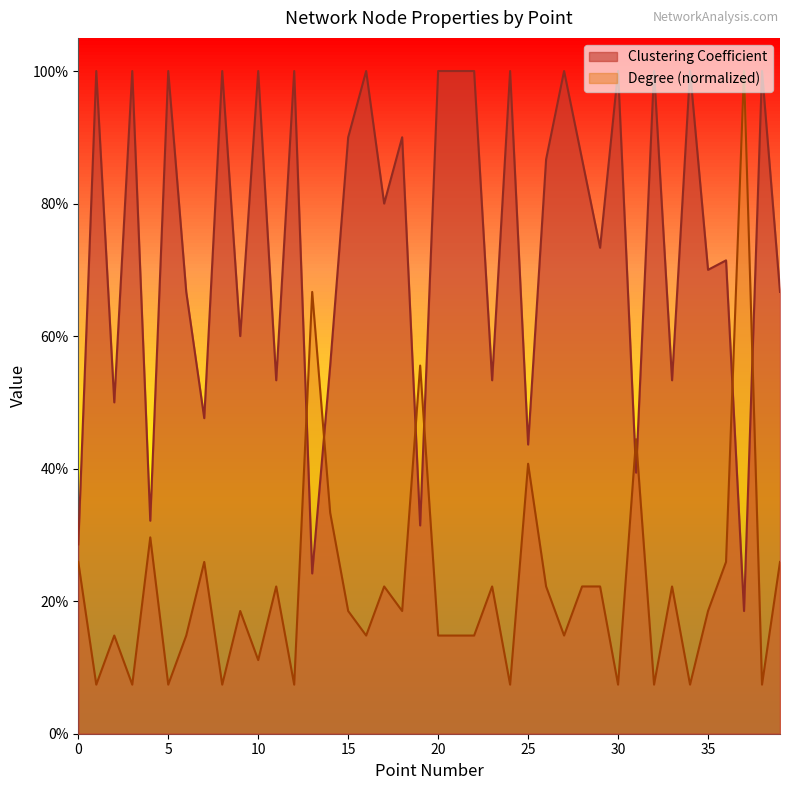

Reading right to left, what are all the values shown in this chart?

Clustering Coefficient: 0.7	1.0	0.2	0.7	0.7	1.0	0.5	1.0	0.4	1.0	0.7	0.9	1.0	0.9	0.4	1.0	0.5	1.0	1.0	1.0	0.3	0.9	0.8	1.0	0.9	0.6	0.2	1.0	0.5	1.0	0.6	1.0	0.5	0.7	1.0	0.3	1.0	0.5	1.0	0.3
Degree: 0.3	0.1	1.0	0.3	0.2	0.1	0.2	0.1	0.4	0.1	0.2	0.2	0.1	0.2	0.4	0.1	0.2	0.1	0.1	0.1	0.6	0.2	0.2	0.1	0.2	0.3	0.7	0.1	0.2	0.1	0.2	0.1	0.3	0.1	0.1	0.3	0.1	0.1	0.1	0.3